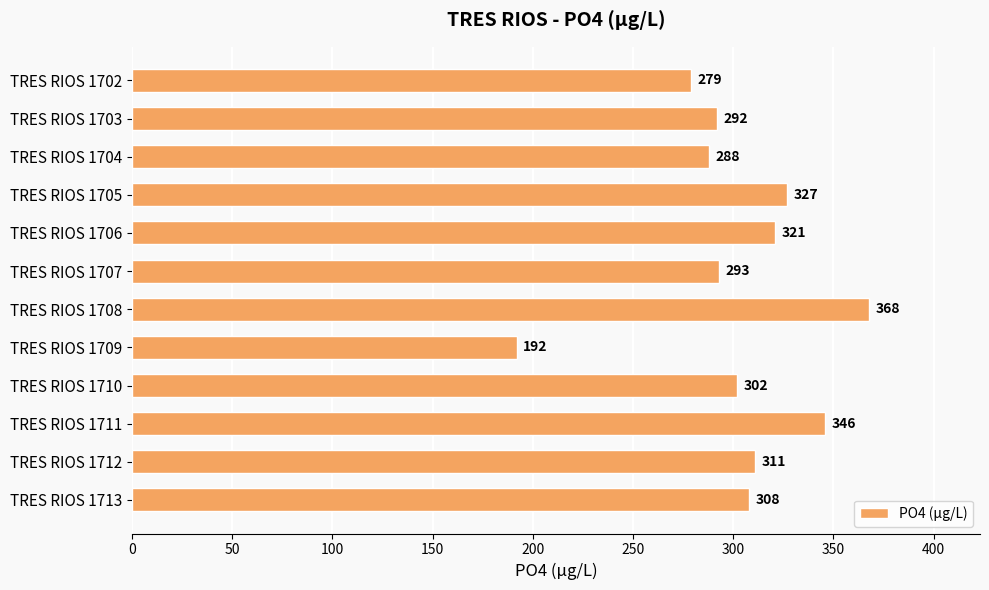

How many categories are shown in the chart?

12